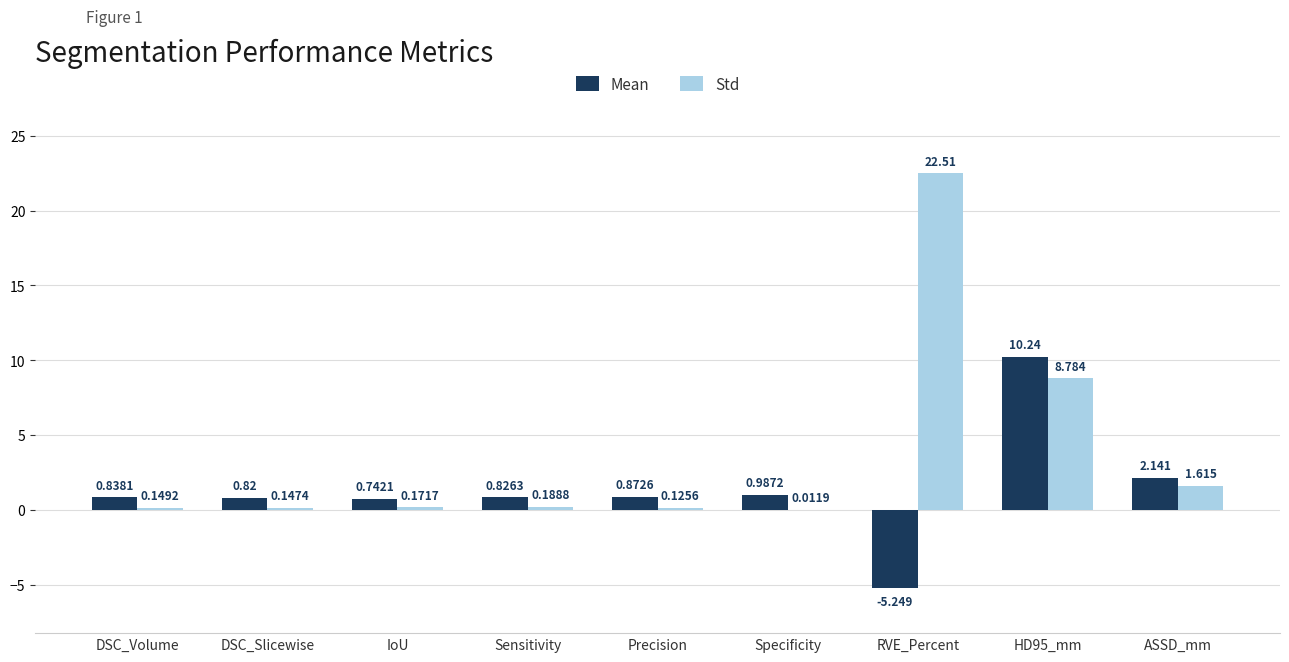

How many data points in Mean are above 0?

8